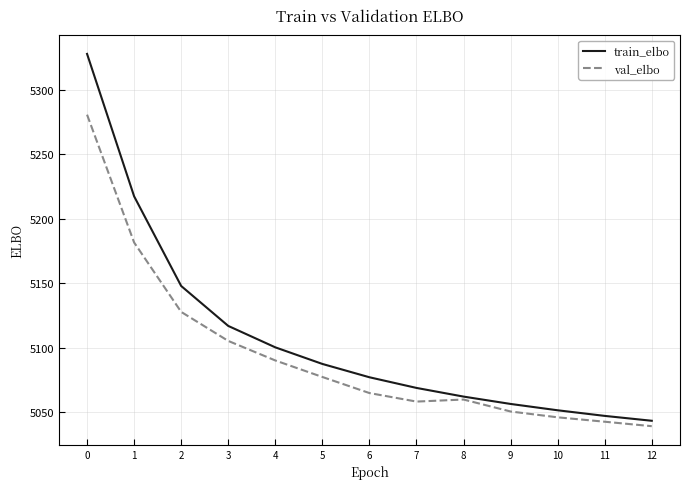

What is the maximum value for val_elbo?

5280.9